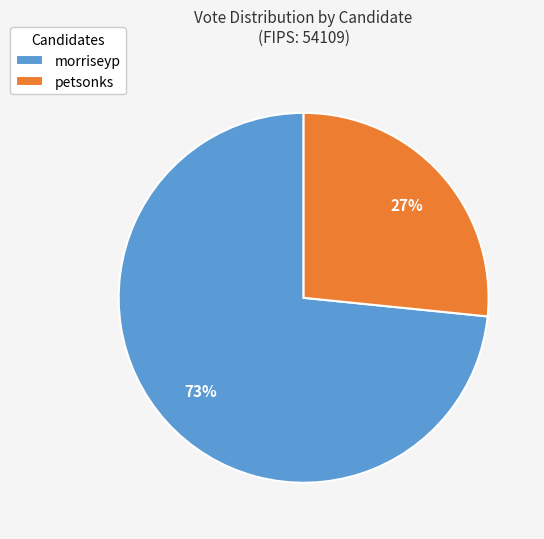

Do petsonks and morriseyp together represent more than half of the pie?

Yes